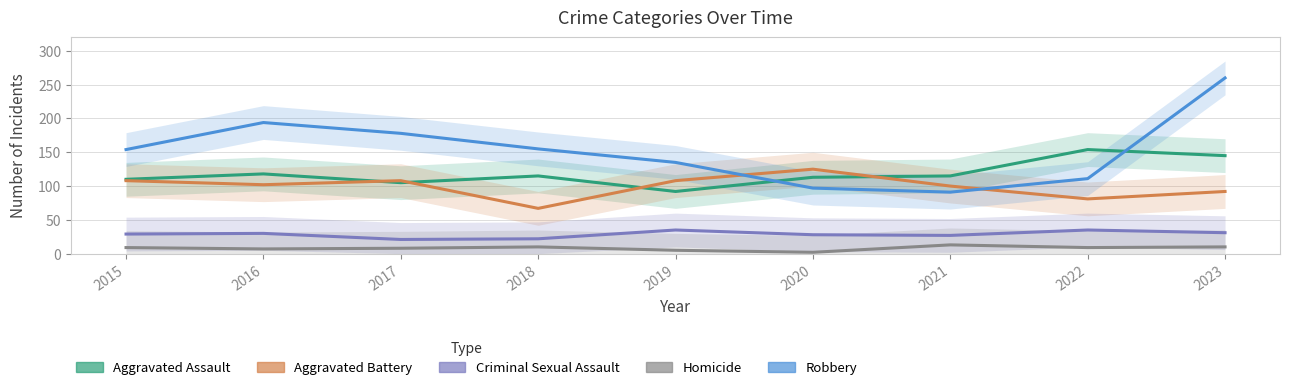

Is the value of Criminal Sexual Assault at 2022 greater than the value of Aggravated Assault at 2017?

No